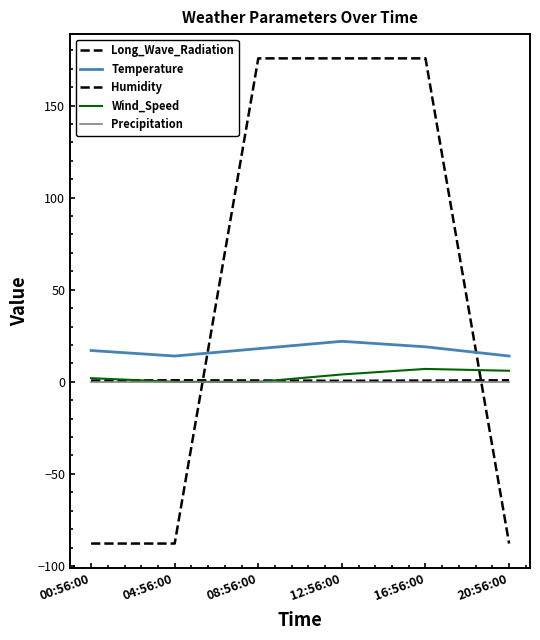

Is the value of Humidity at 20:56:00 greater than the value of Precipitation at 20:56:00?

Yes